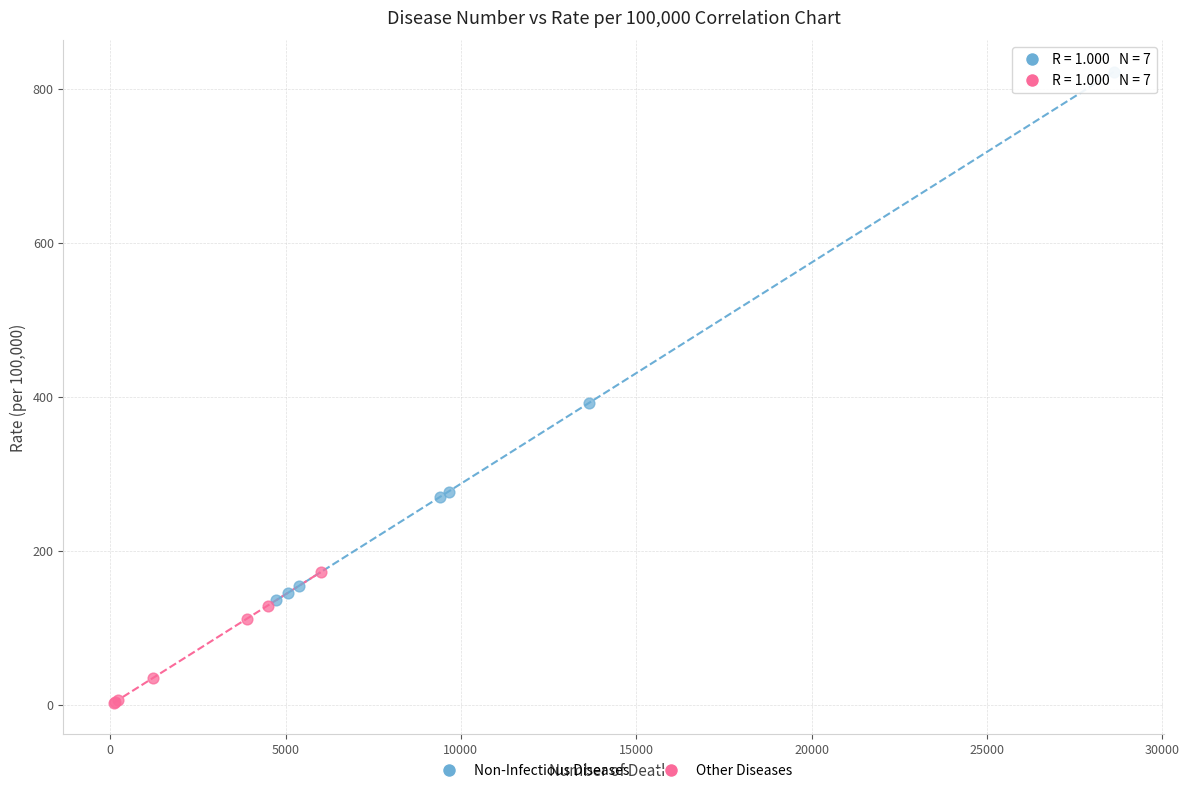

Which series contains the highest Y value?

Non-Infectious Diseases